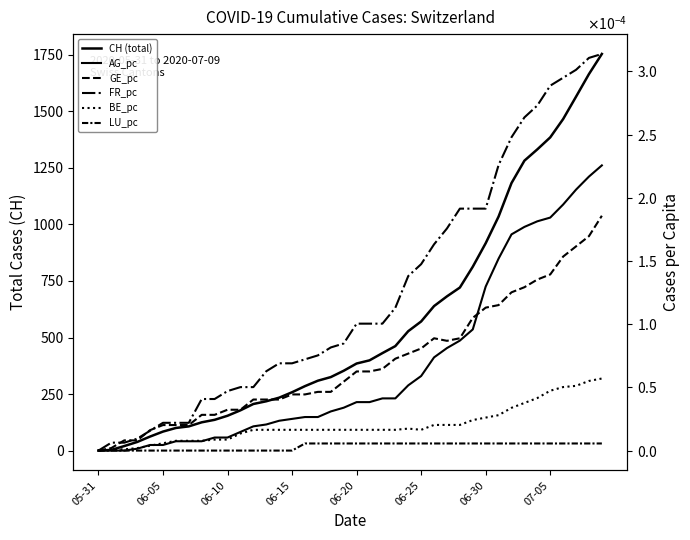

How many lines are shown in the chart?

6